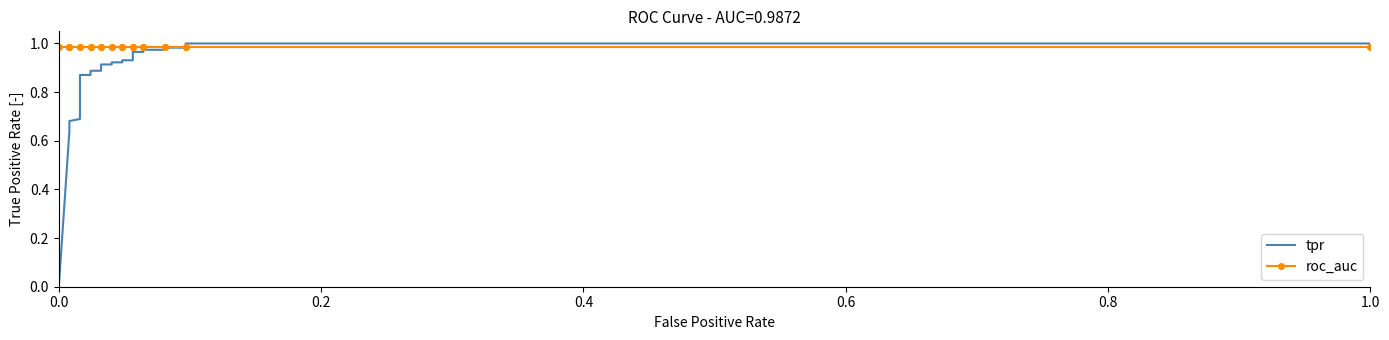

True or false: roc_auc has a value of 0.2 at 0.6.

False